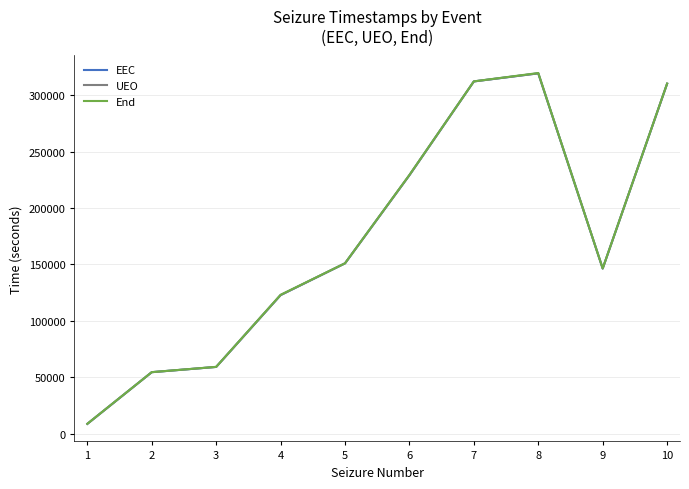

True or false: End has more than 2 points higher than both neighbors.

False